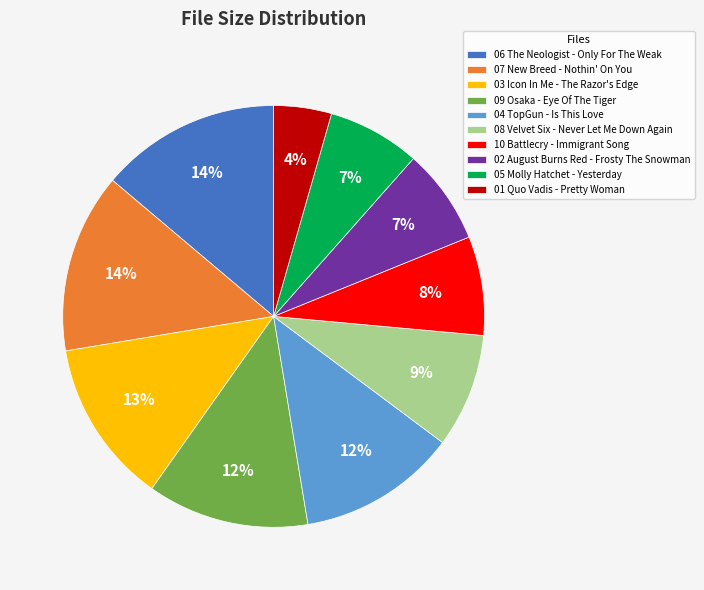

Is the sum of 04 TopGun - Is This Love and 01 Quo Vadis - Pretty Woman greater than half?

No